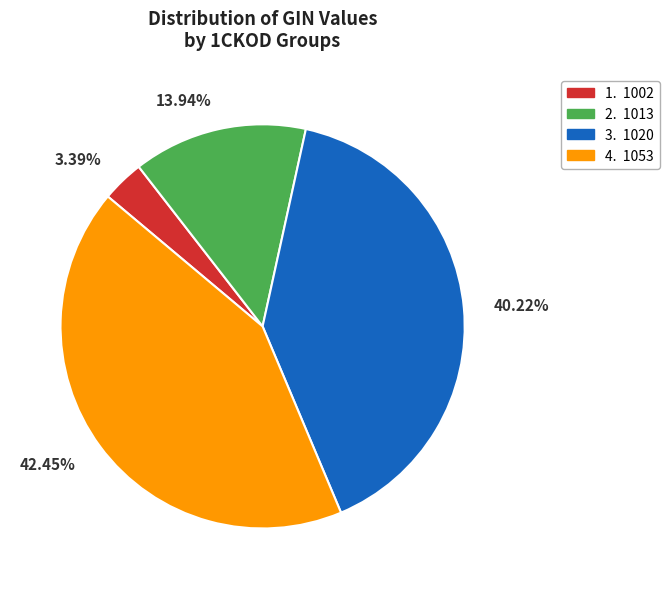

Is there a majority slice in this chart?

No